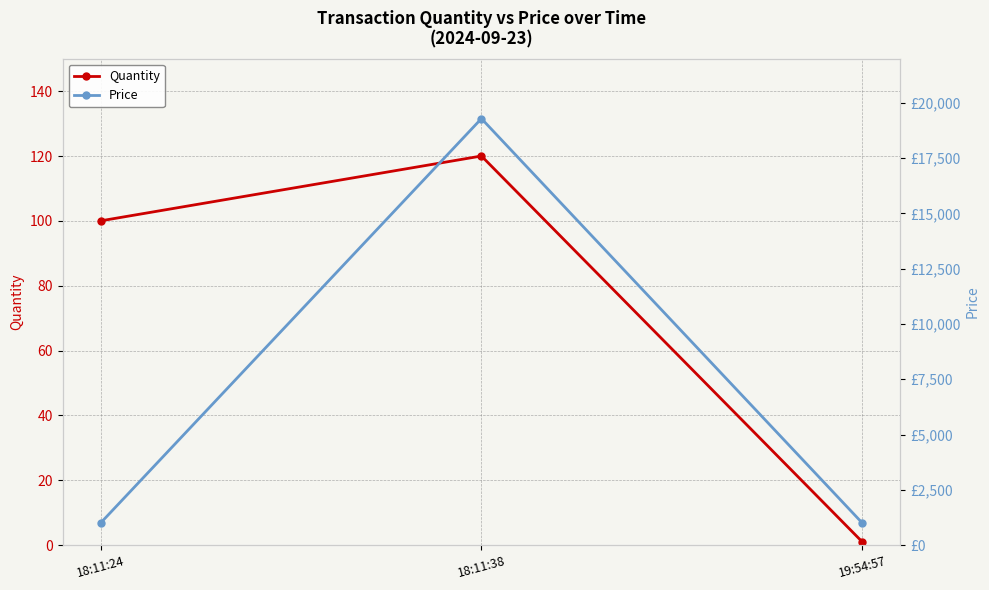

At 19:54:57, list the series in order from smallest to largest.

Quantity, Price